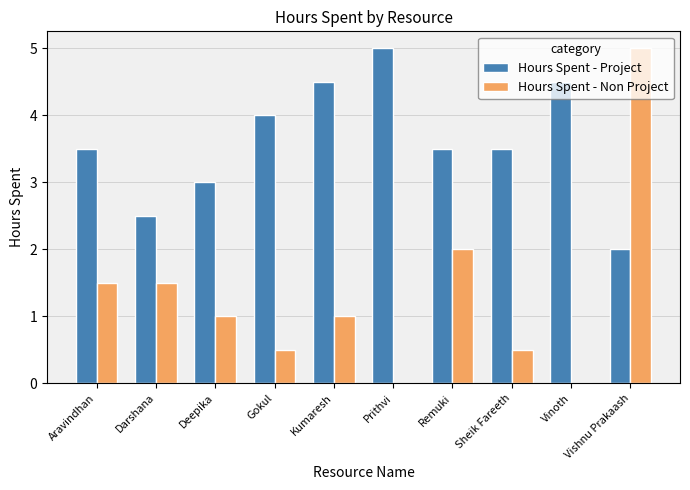

Which series has the largest total across all categories?

Hours Spent - Project